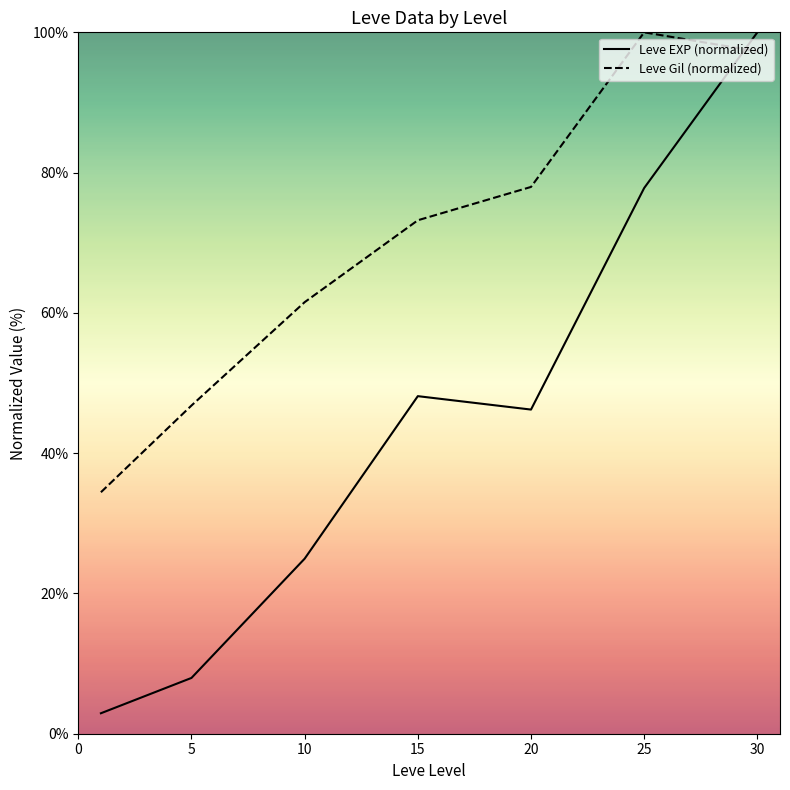

At which category does Leve EXP (normalized) reach its first local valley?

20